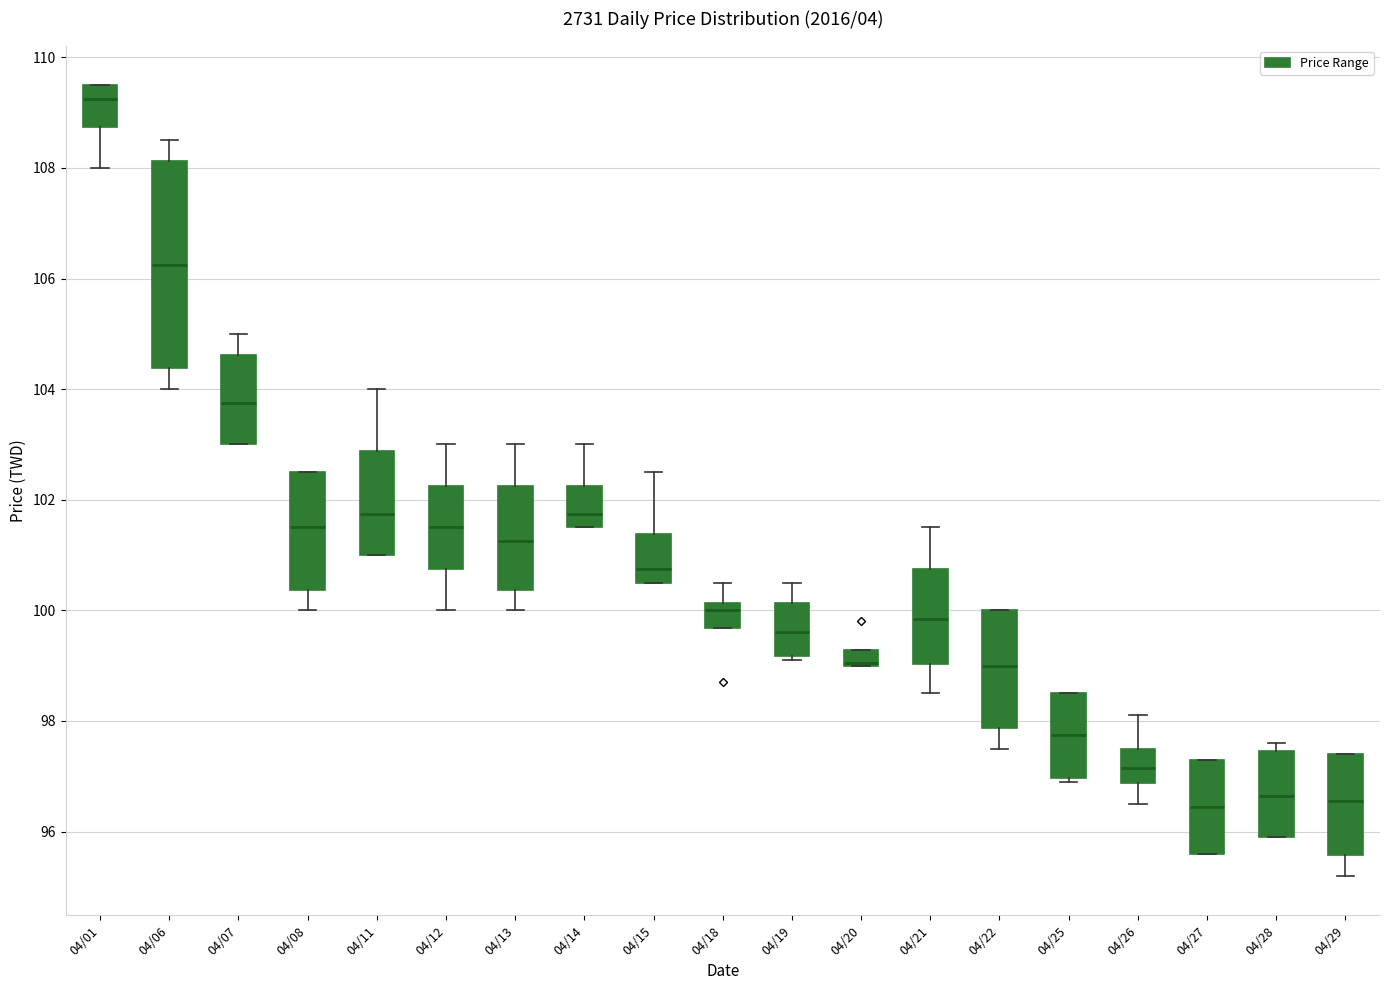

Where is the lower edge of the box for 04/19 on the y-axis? The values are not printed on the chart, so give them approximately, as read against the axis.

99.2